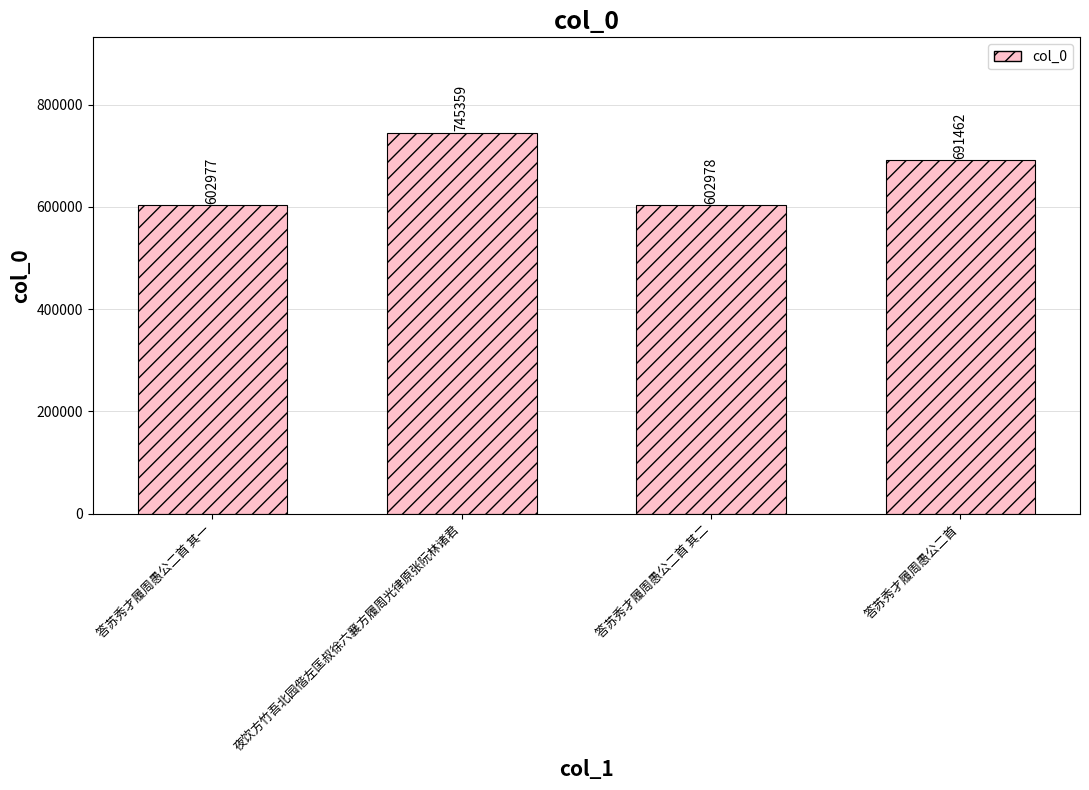

Is it true that the value at 答苏秀才履周愚公二首 其二 is 602978?

True